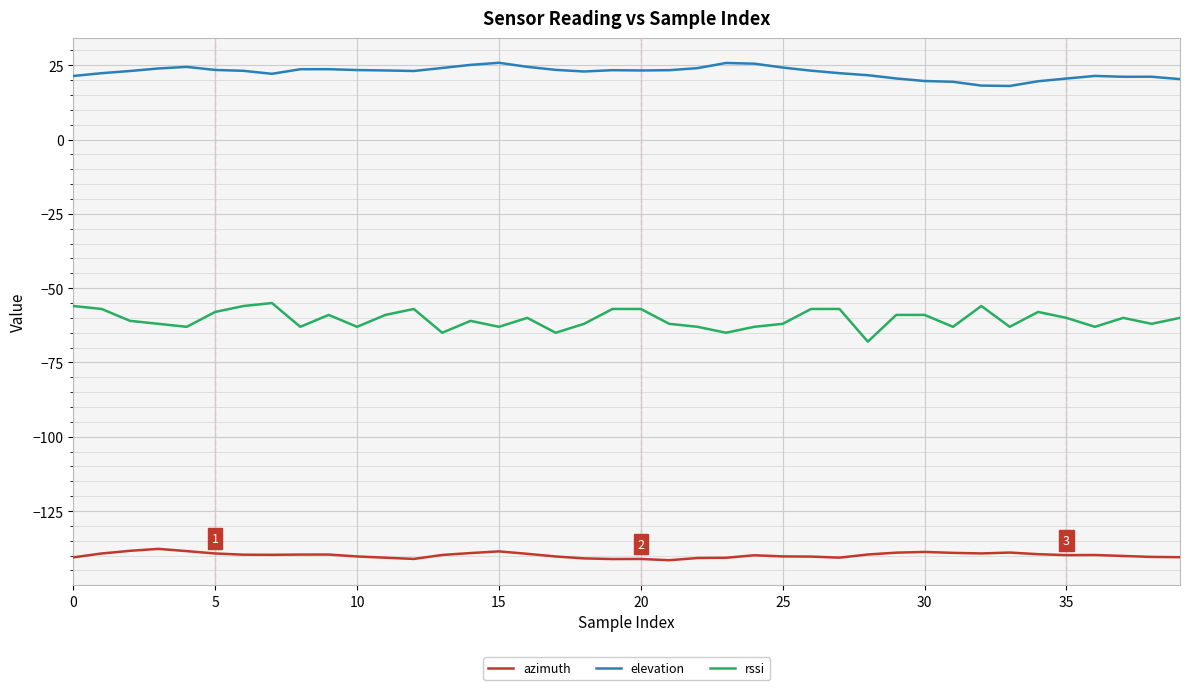

Rank the series by their maximum value, from highest to lowest.

elevation, rssi, azimuth